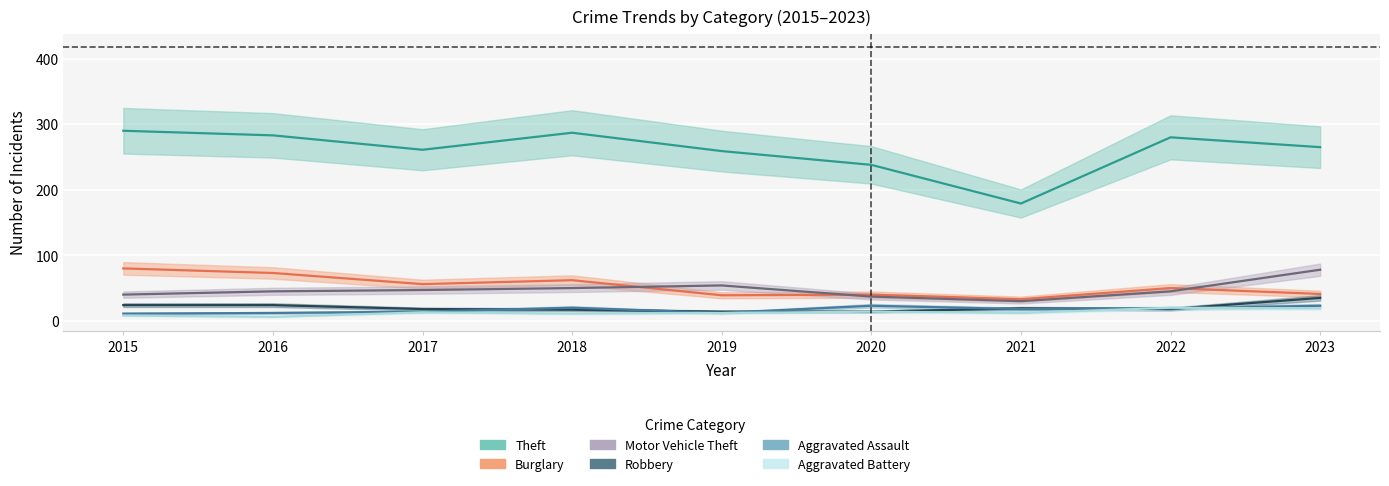

How many lines are shown in the chart?

6